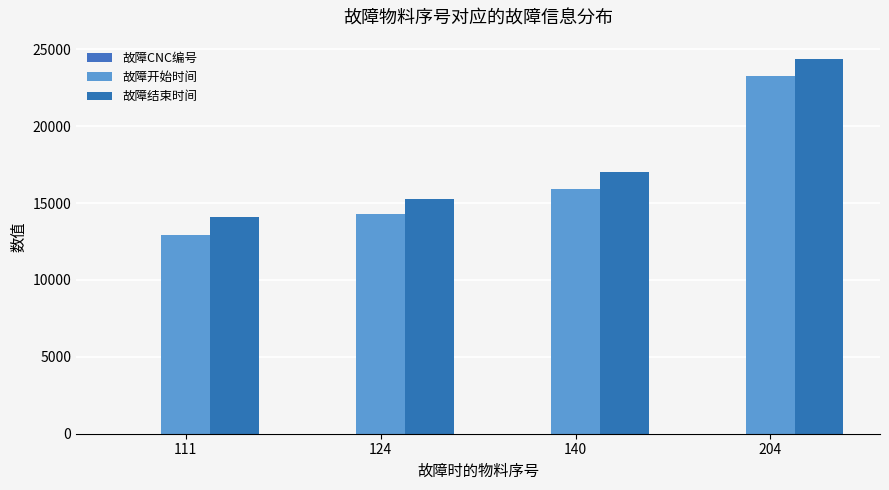

Reading left to right, transcribe all the data shown in this chart.

故障CNC编号: 6	4	7	1
故障开始时间: 12901	14288	15917	23254
故障结束时间: 14074	15239	17044	24347